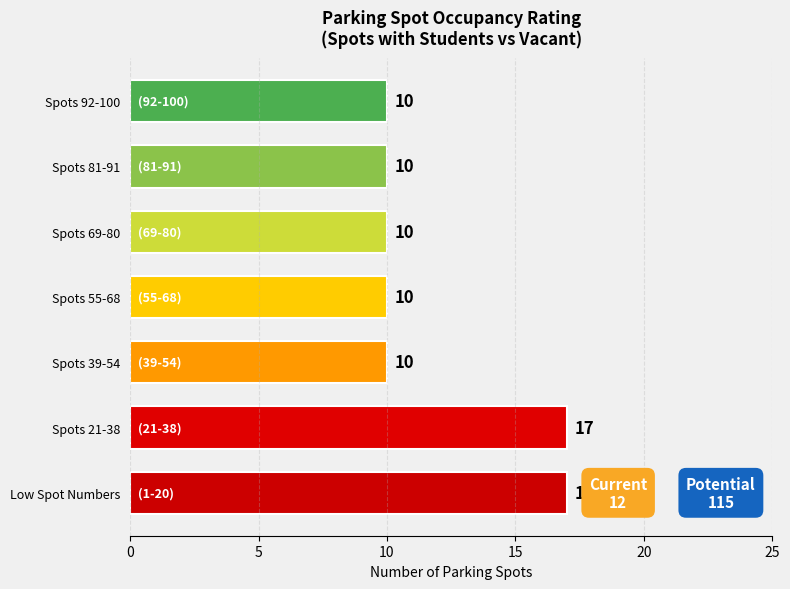

Which has a higher value, Spots 55-68 or Spots 21-38?

Spots 21-38